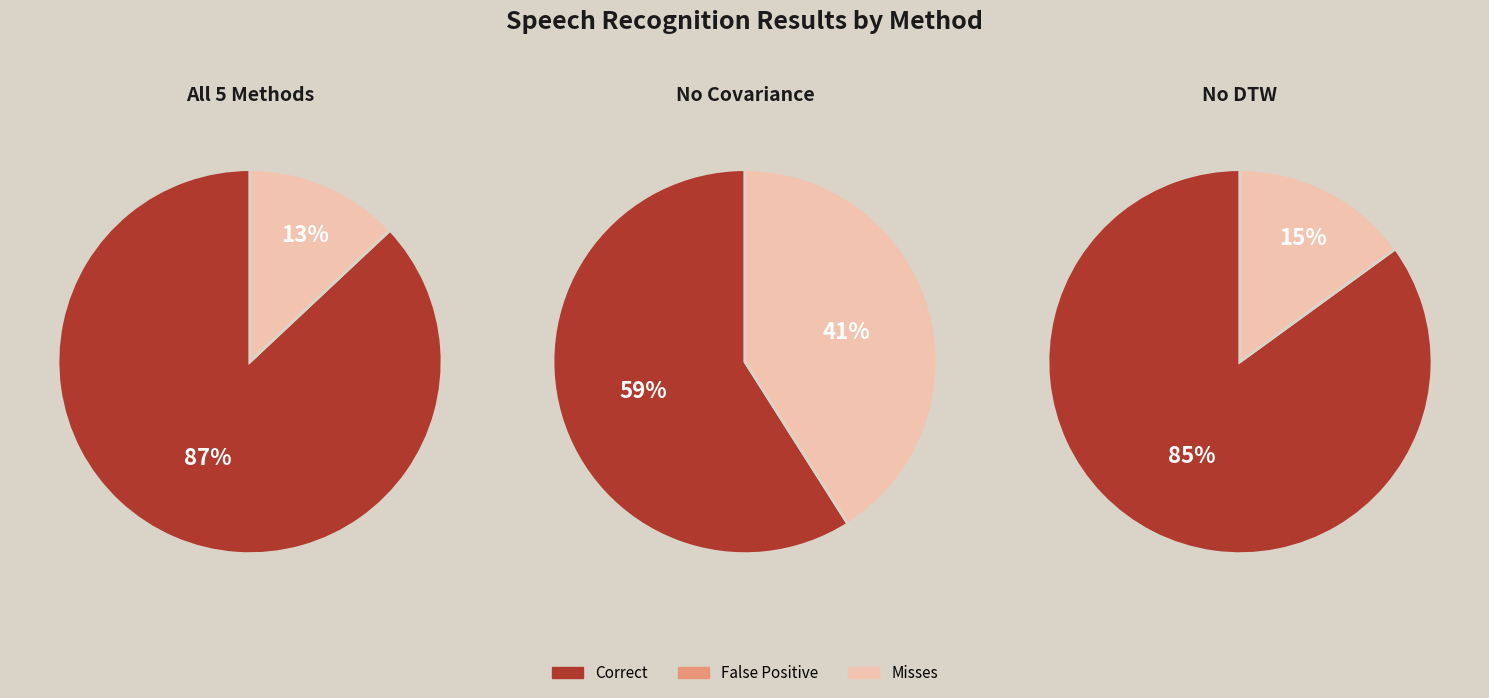

Which series changed the most between No Covariance and No DTW?

Misses